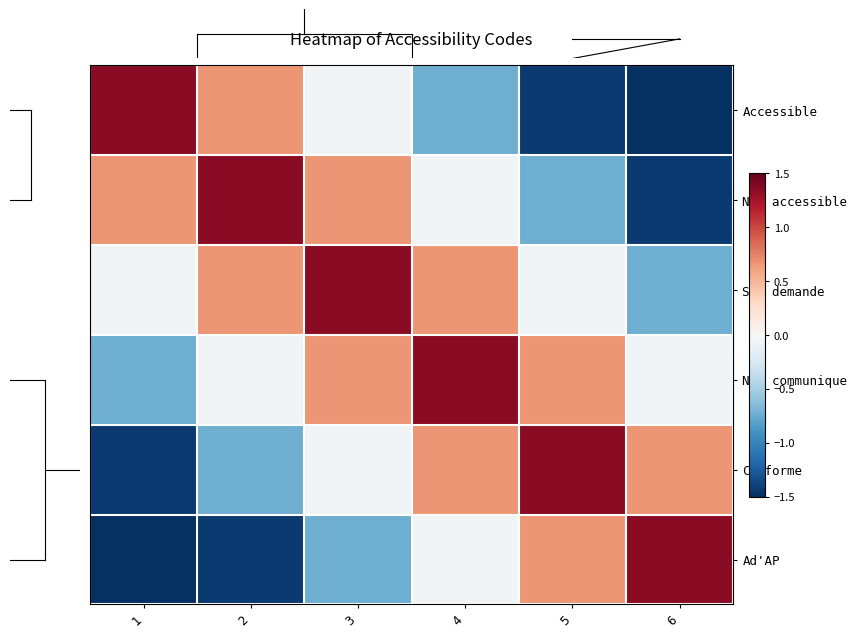

Which has a higher value, 5 or 2?

2